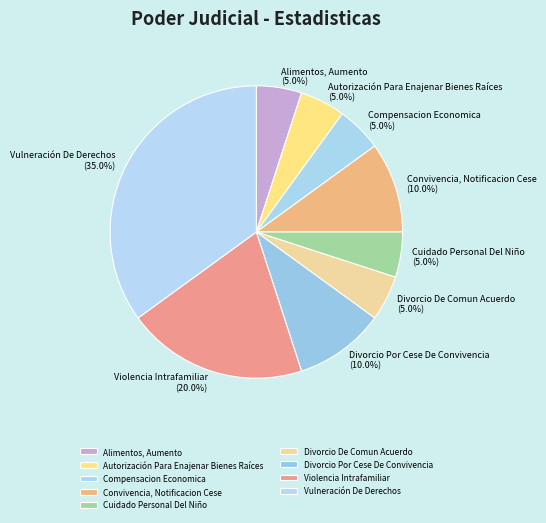

What percentage do Divorcio Por Cese De Convivencia and Vulneración De Derechos together represent?

45.0%